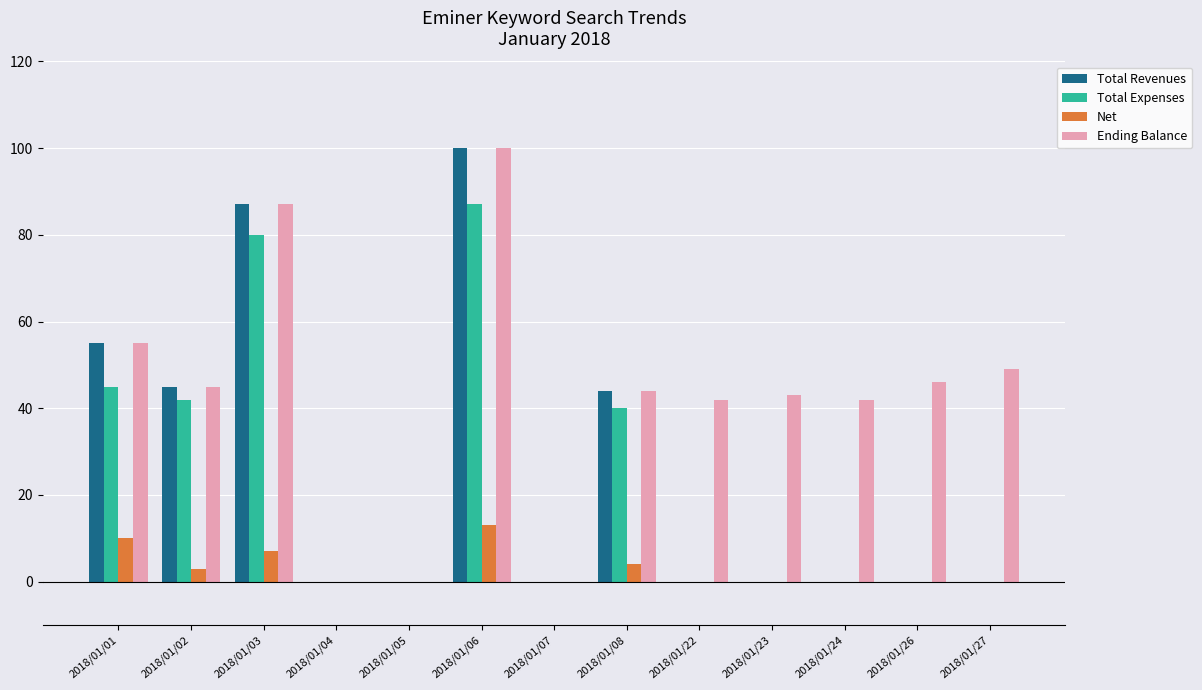

At which label does Net reach its peak?

2018/01/06